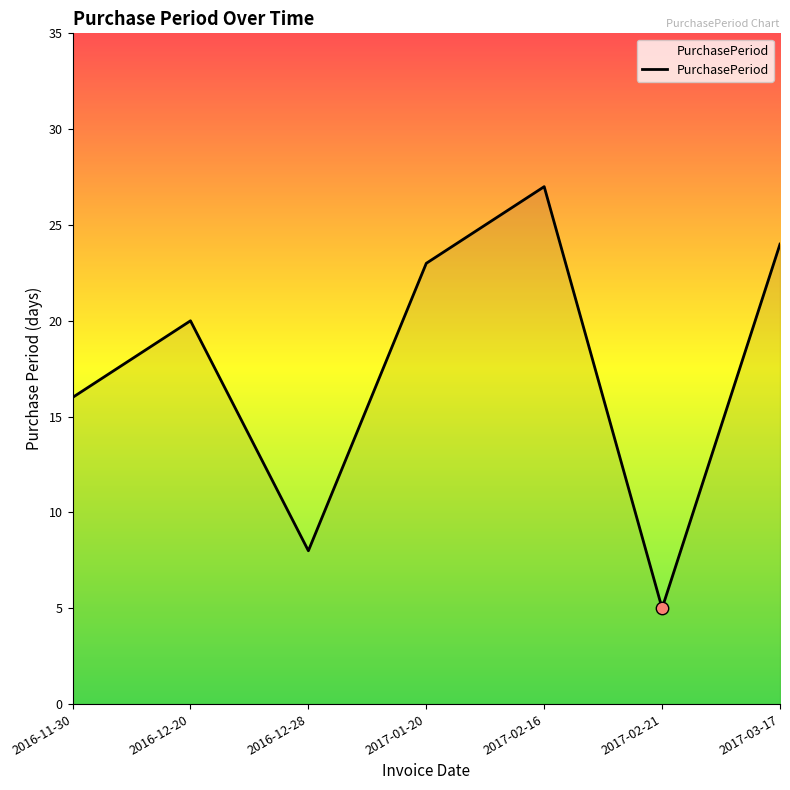

Which has a higher value, 2016-11-30 or 2017-02-21?

2016-11-30